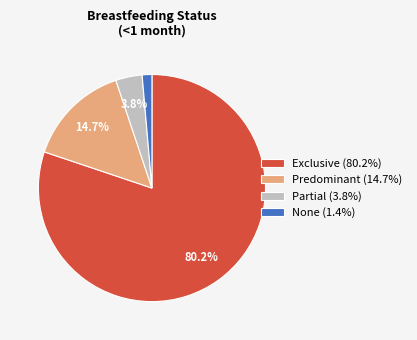

What is the smallest slice in the pie chart?

None